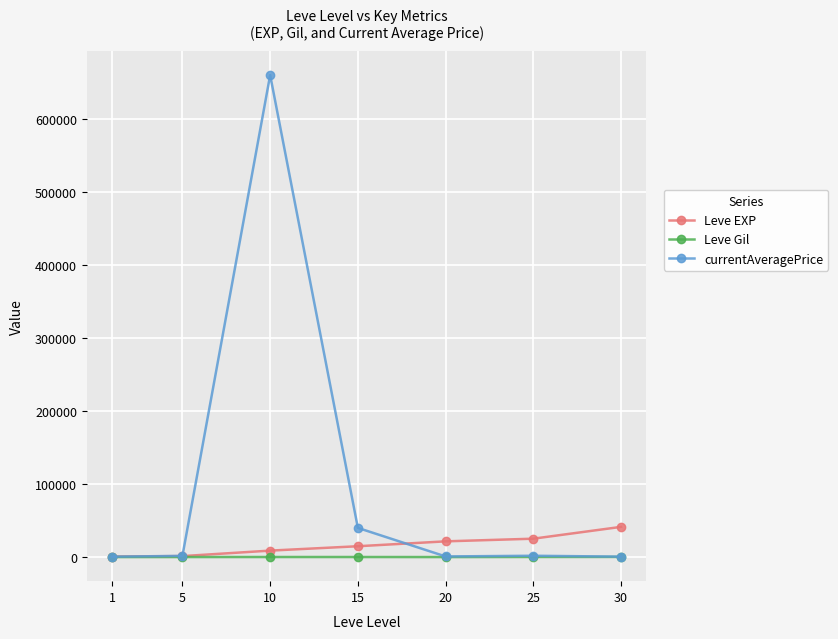

List the series in order of their peak value, lowest first.

Leve Gil, Leve EXP, currentAveragePrice